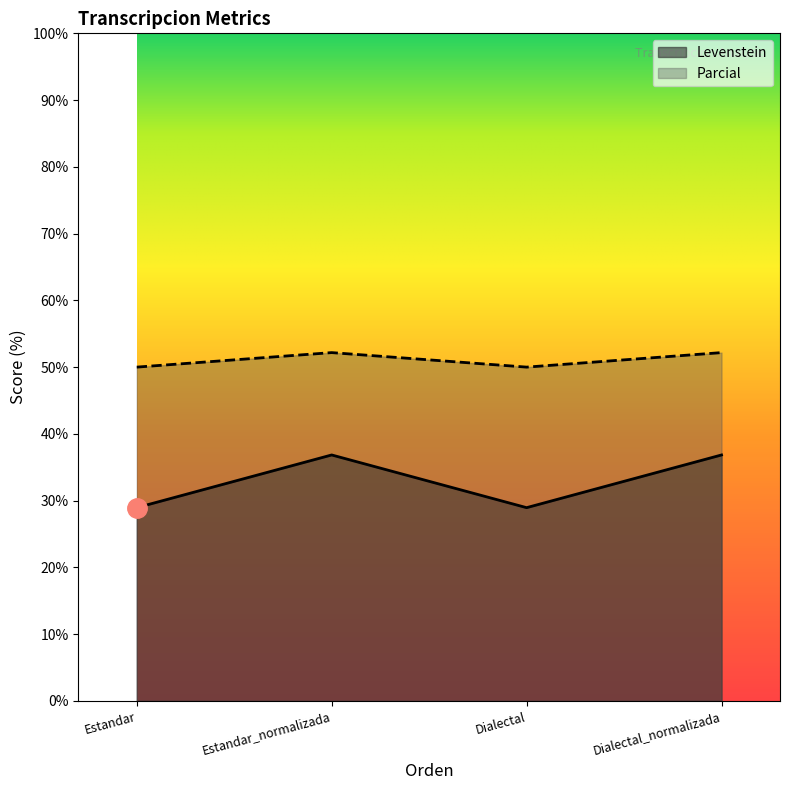

Does the chart have visible grid lines?

No